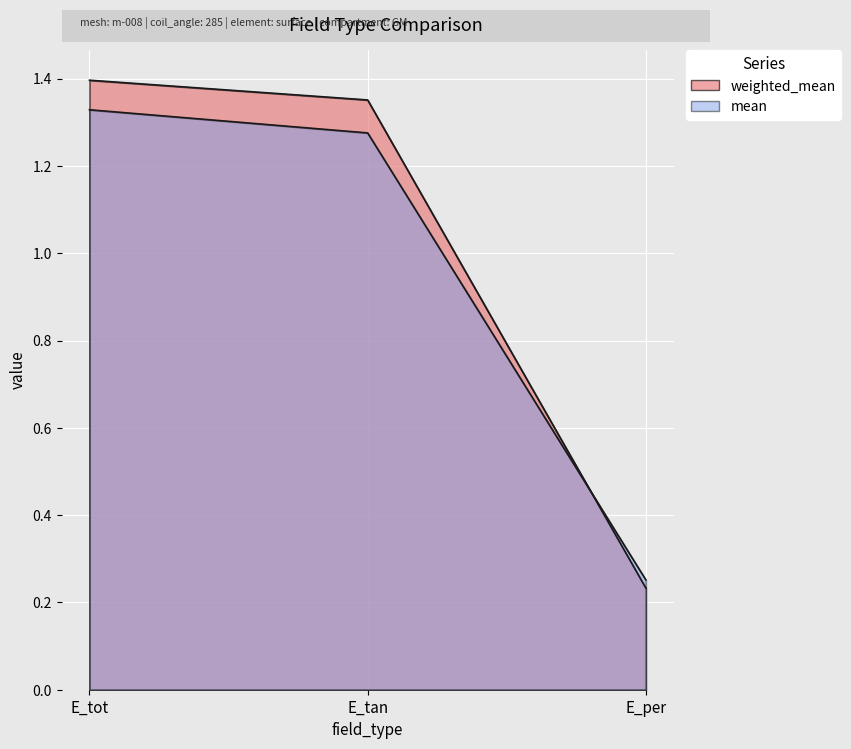

Is the value of weighted_mean at E_per greater than the value of mean at E_tan?

No